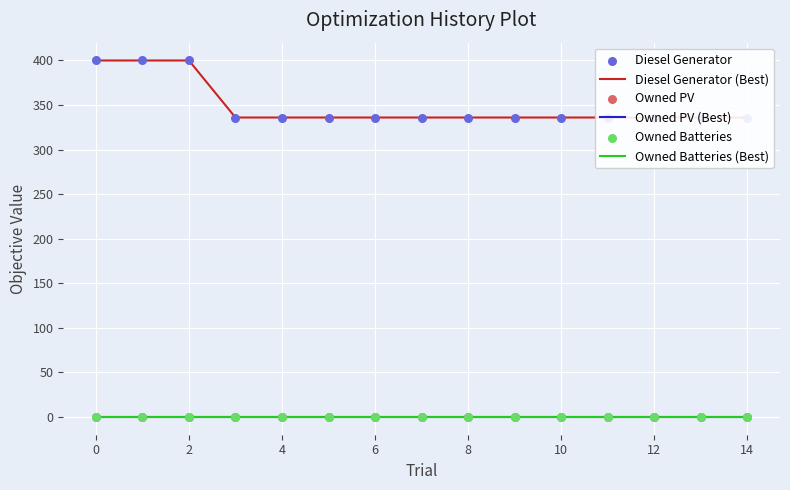

At how many categories does at least one series exceed 19?

15